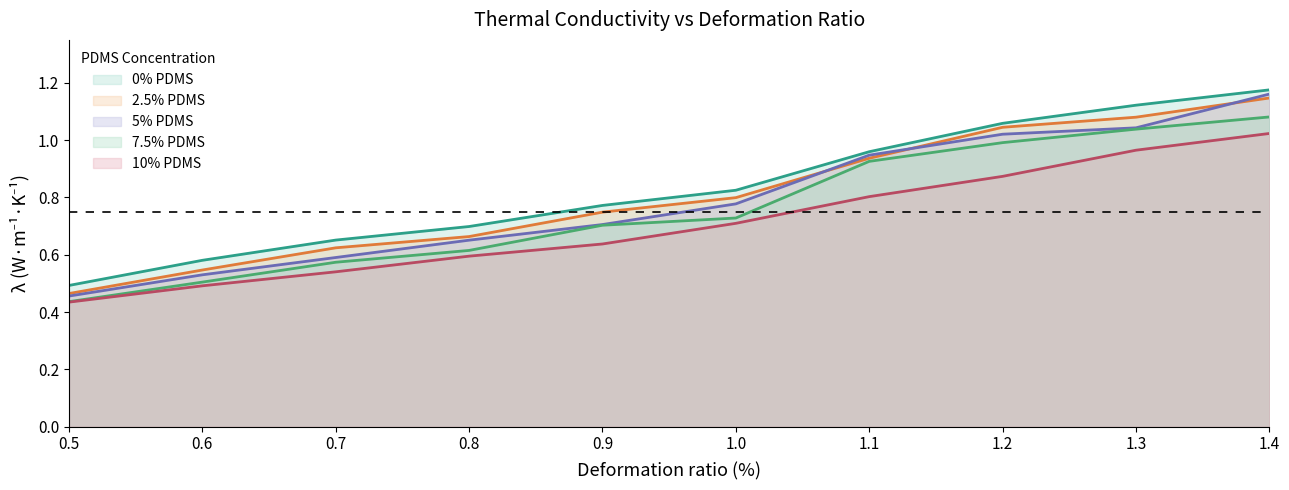

Does the chart have visible grid lines?

No